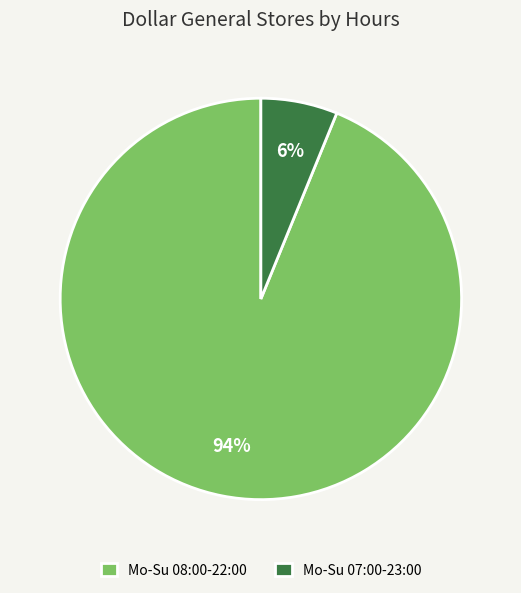

How many slices are in this pie chart?

2